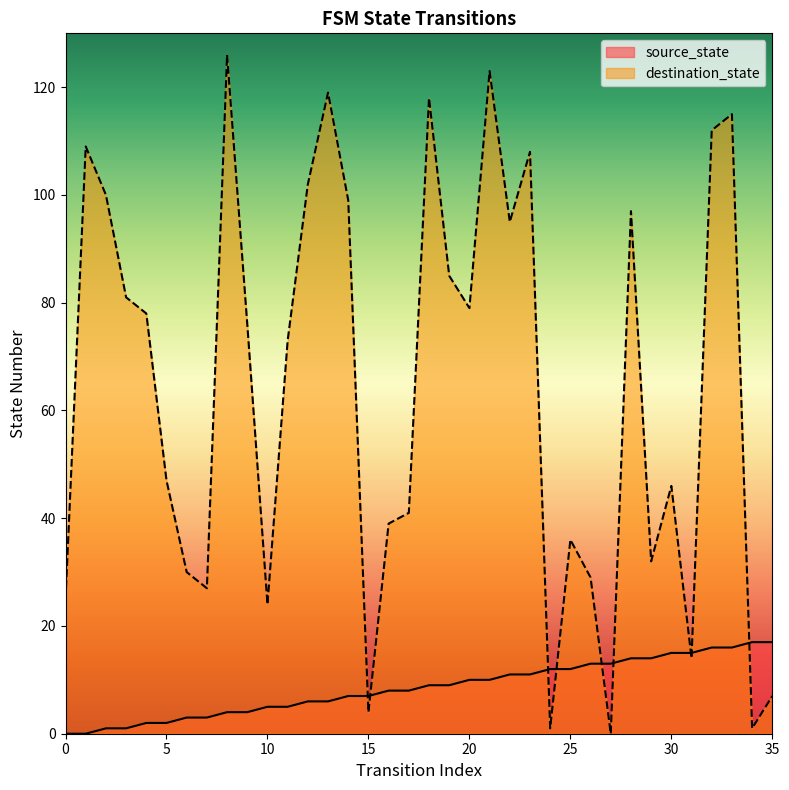

At which category is the sum across all series the highest?

21